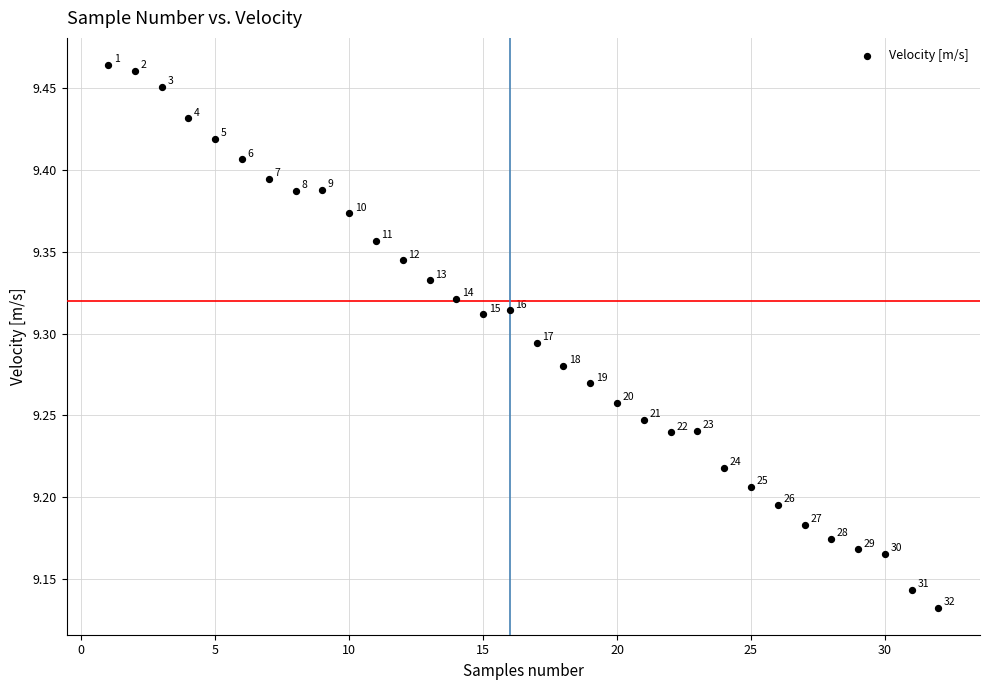

What is the range of Y values (max minus min)?

0.3